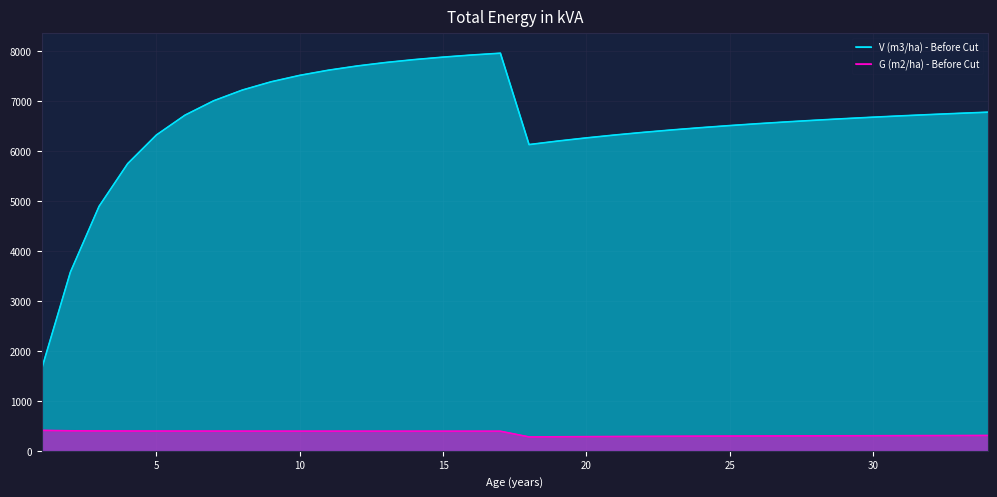

True or false: V (m3/ha) - Before Cut and G (m2/ha) - Before Cut cross at least once.

False